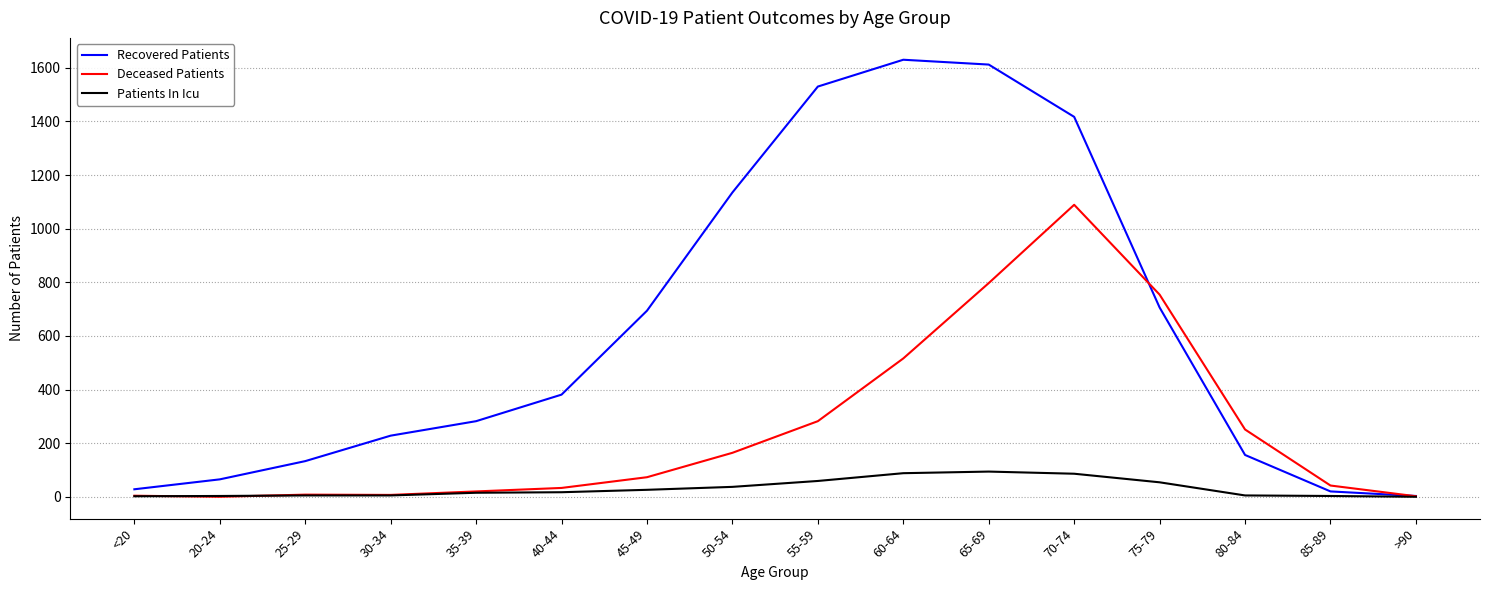

How many lines are shown in the chart?

3